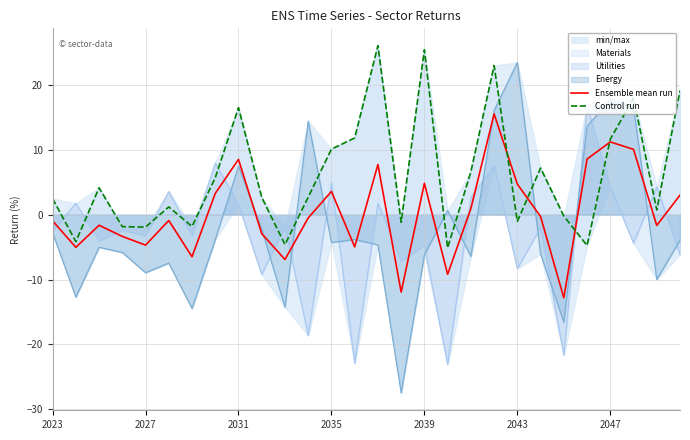

How many interior local peaks does the Ensemble mean run series have?

8